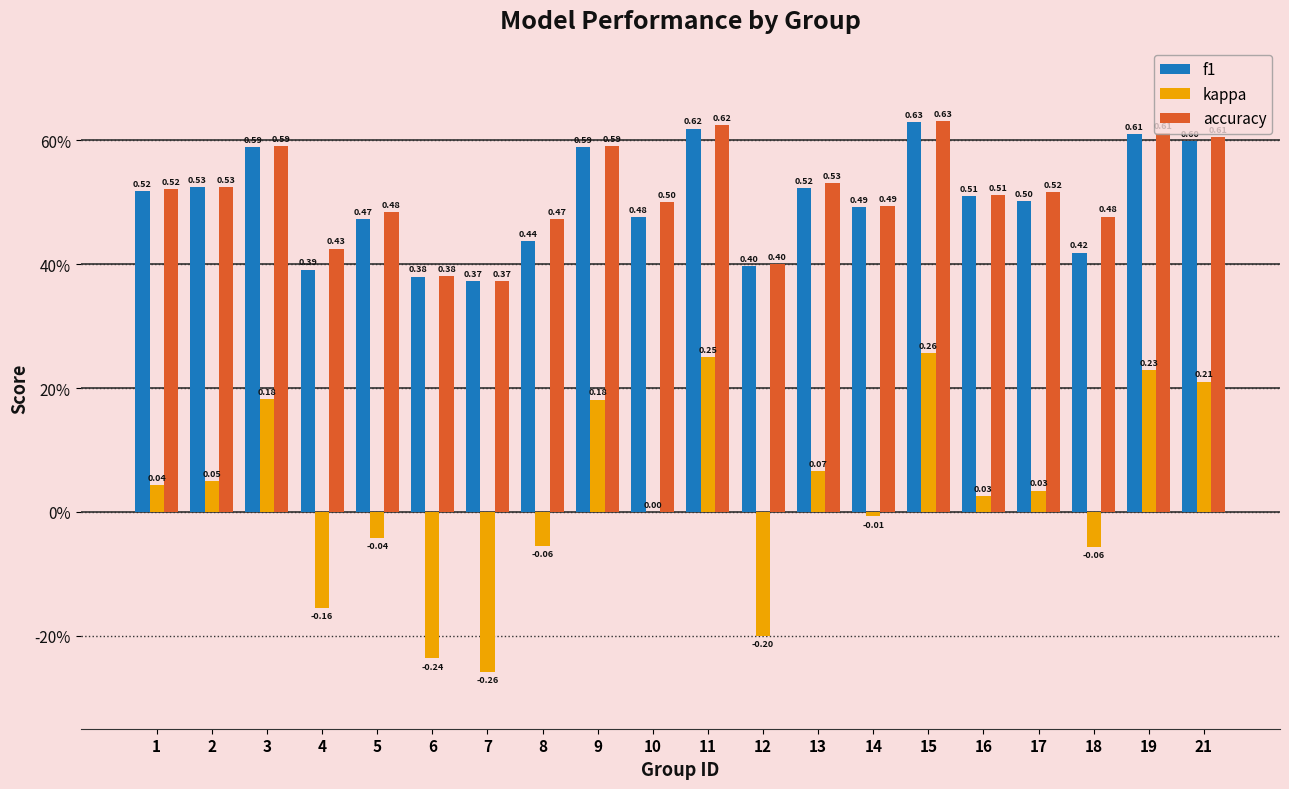

At how many categories does at least one series exceed 0?

20